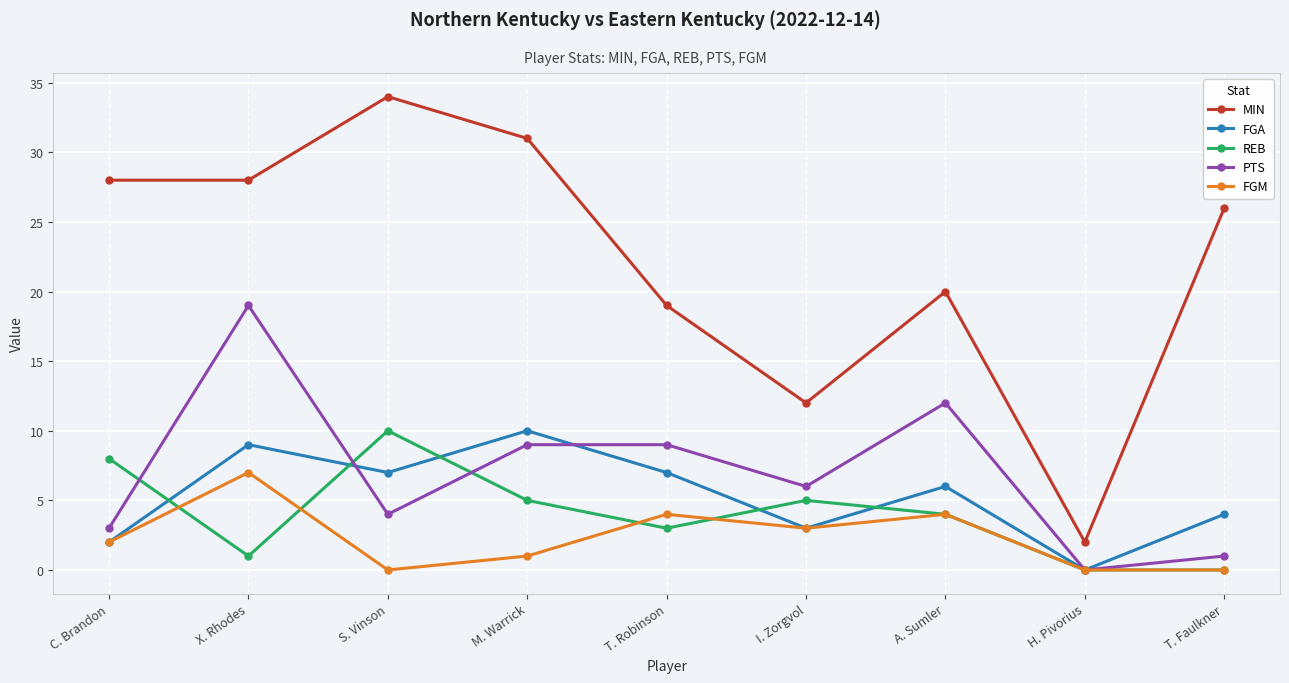

Which category has the highest value across all series?

S. Vinson